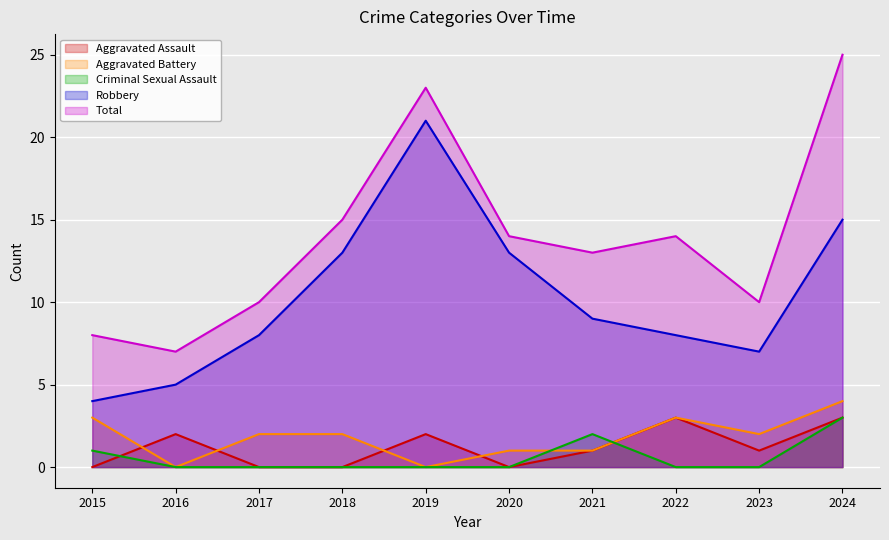

True or false: Criminal Sexual Assault and Total cross at least once.

False